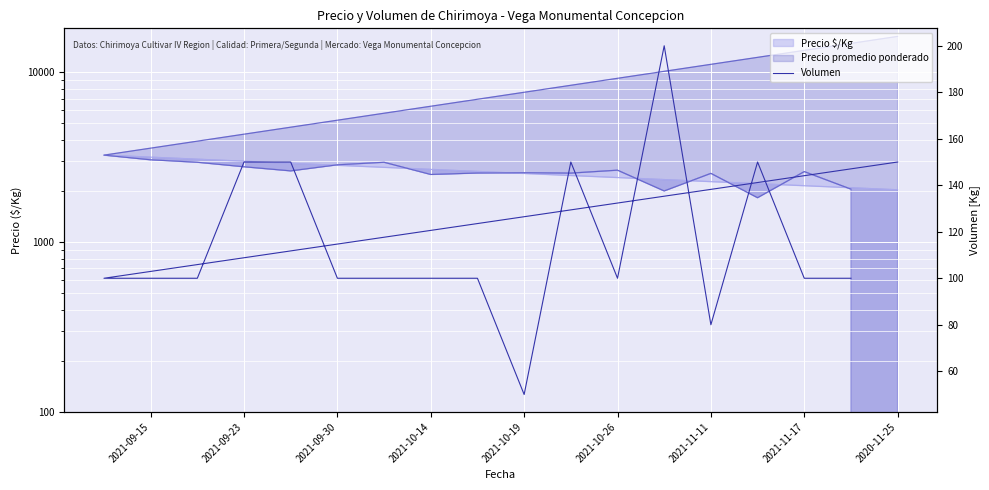

Where is the data nearest to the value 125?

2020-11-25